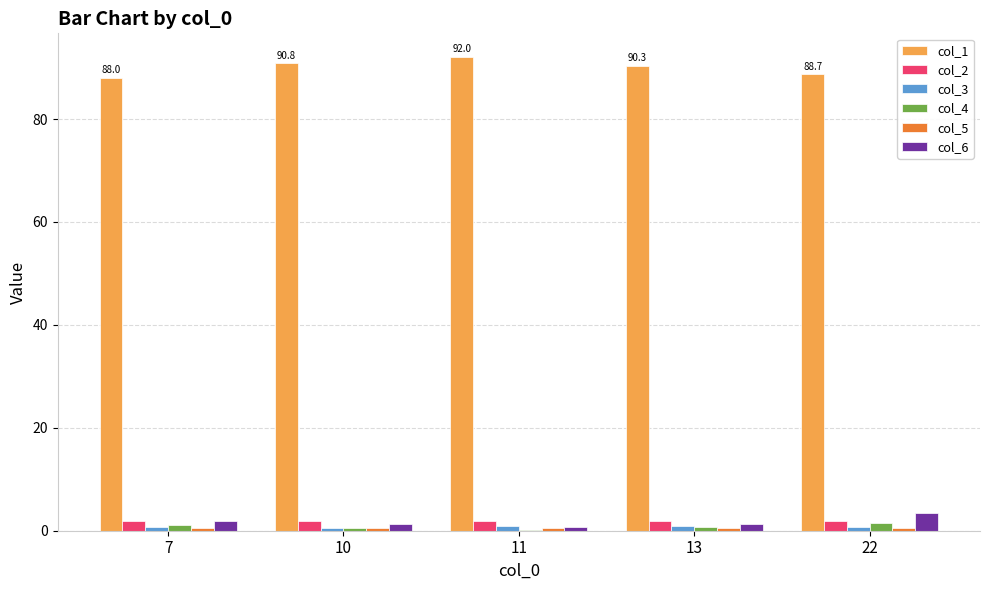

Which series has the largest total across all categories?

col_1